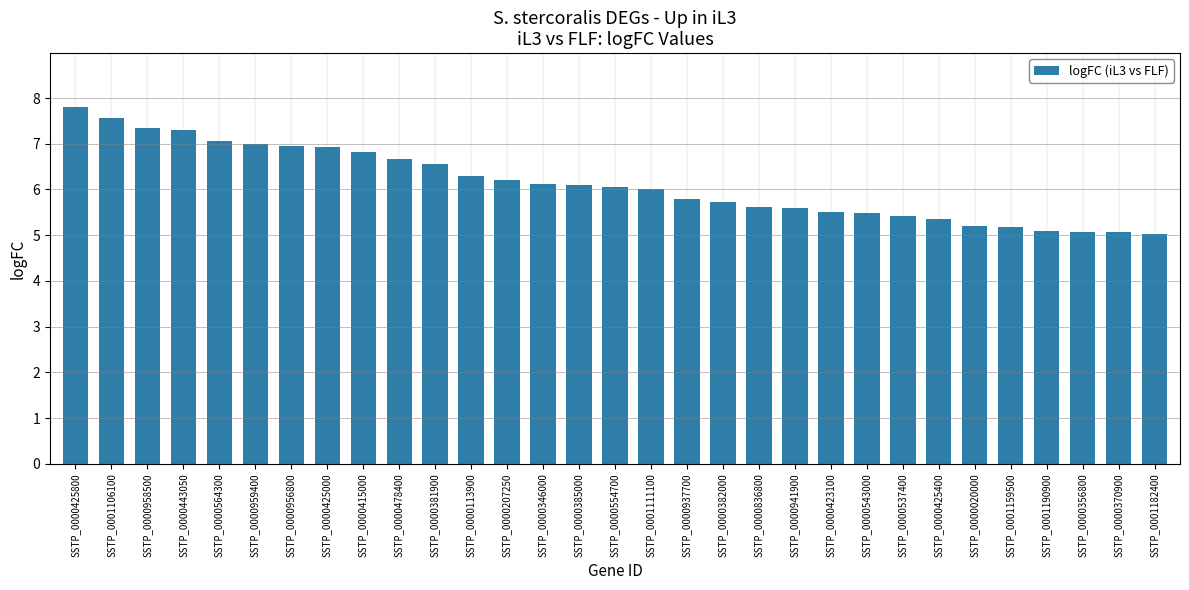

What is the average value?

6.1